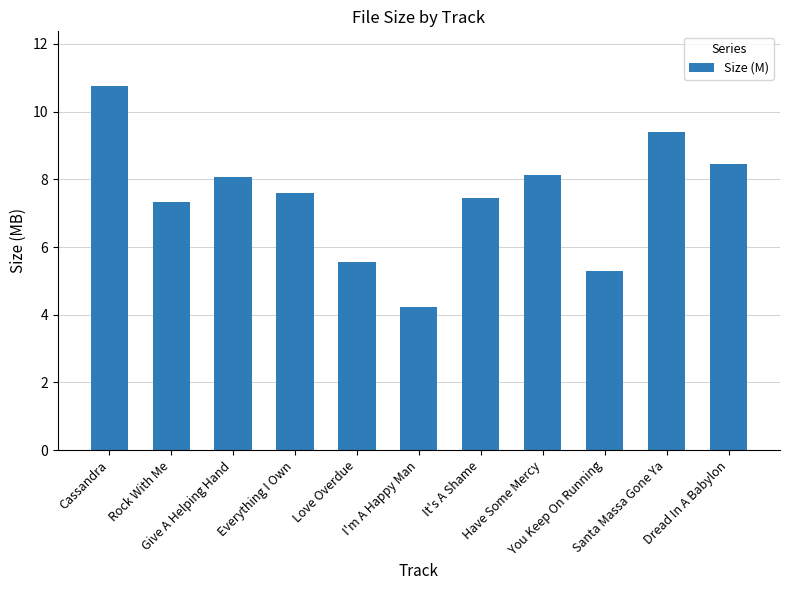

What is the greatest value displayed?

10.8